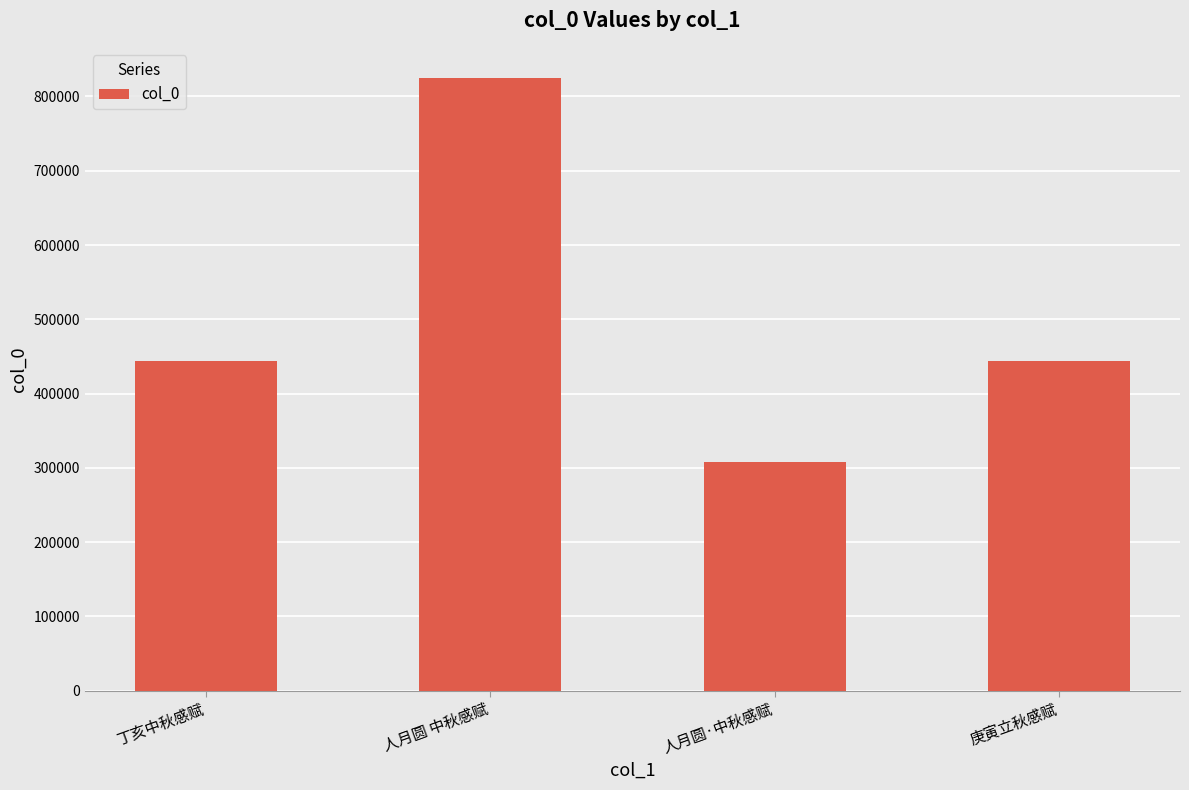

What is the label of the 3rd bar from the right?

人月圆 中秋感赋